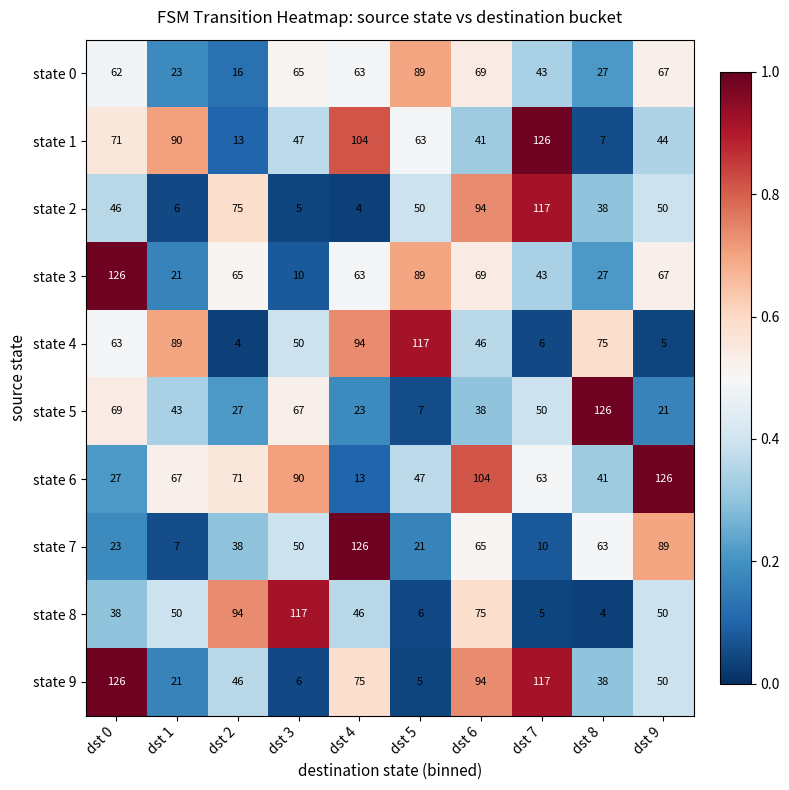

At which category is the sum across all series the highest?

dst 6